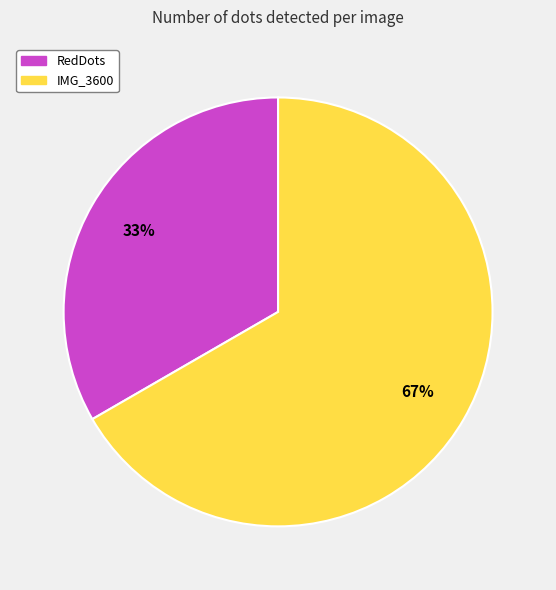

Which slice represents more than half of the pie?

IMG_3600